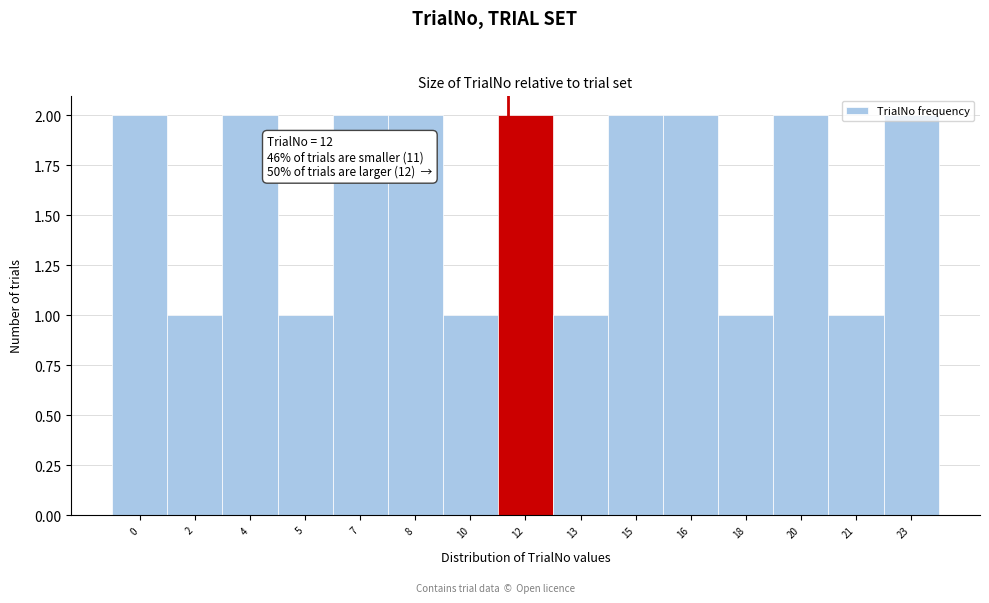

Approximately how many times larger is the value at 7 compared to 5?

2.0